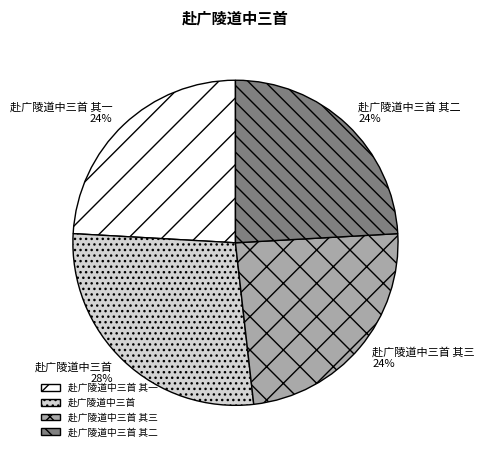

Count the number of slices in the pie.

4